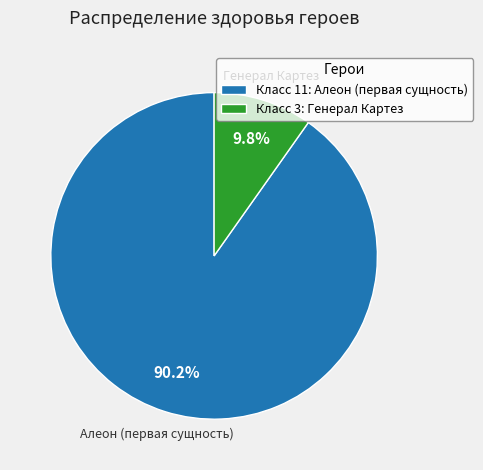

To the nearest percent, what is the difference between the largest and smallest slice percentages?

80%